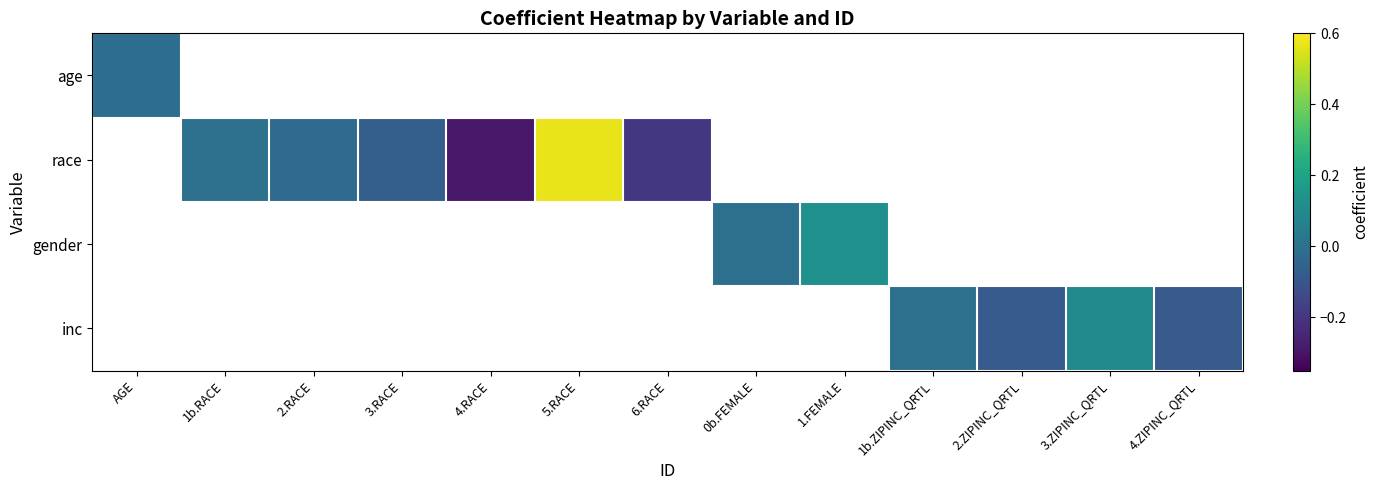

Count the number of categories in the chart.

13